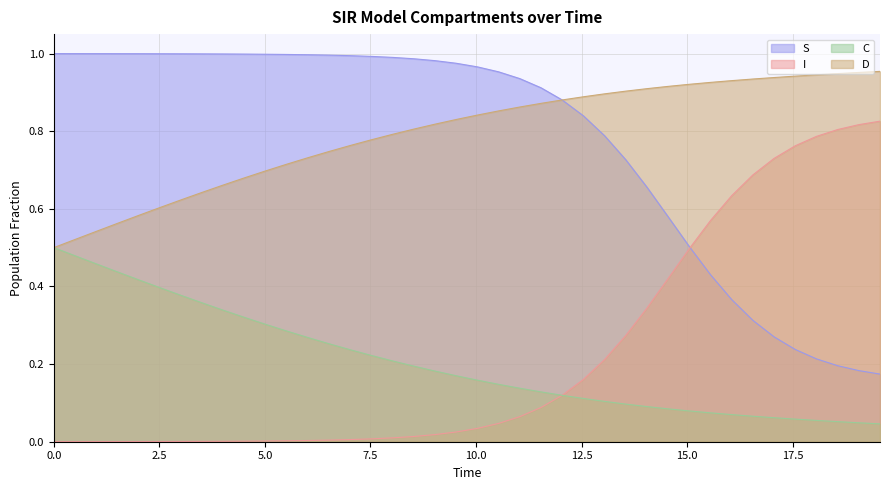

Count the C values in the range 0 to 1.

40